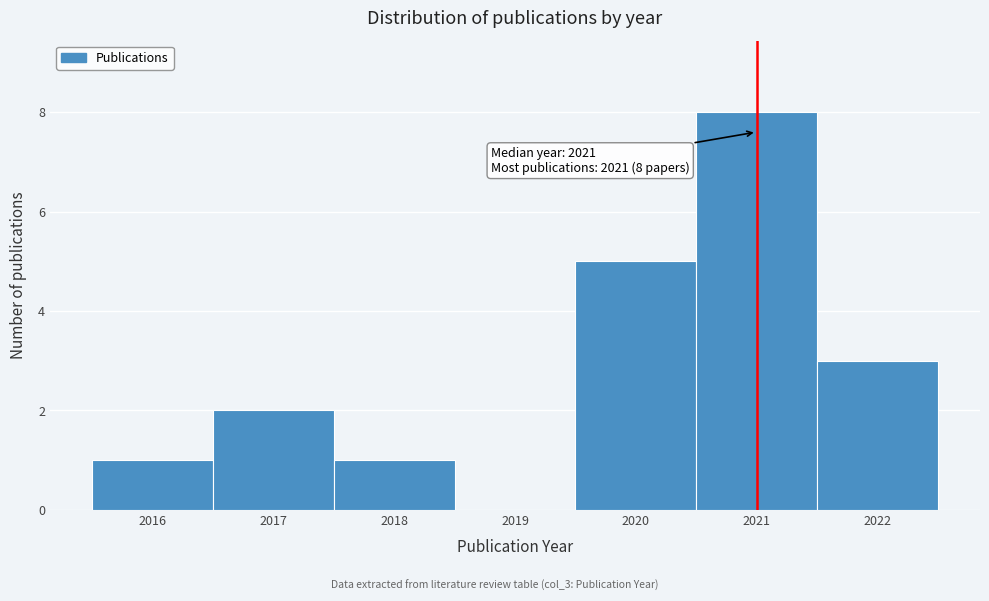

Which range on the x-axis has the tallest bar?

2020.5 to 2021.5